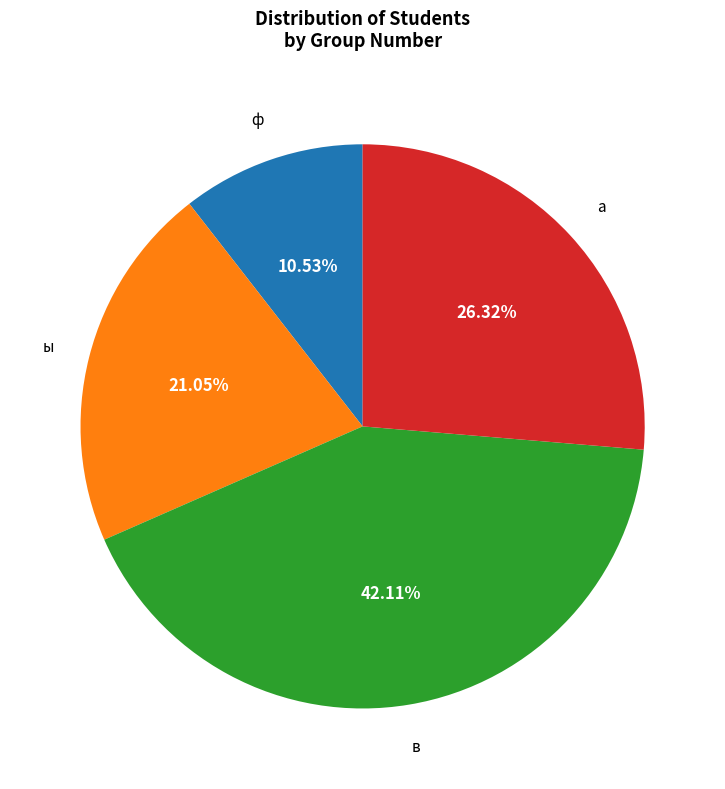

Does any single category account for the majority?

No